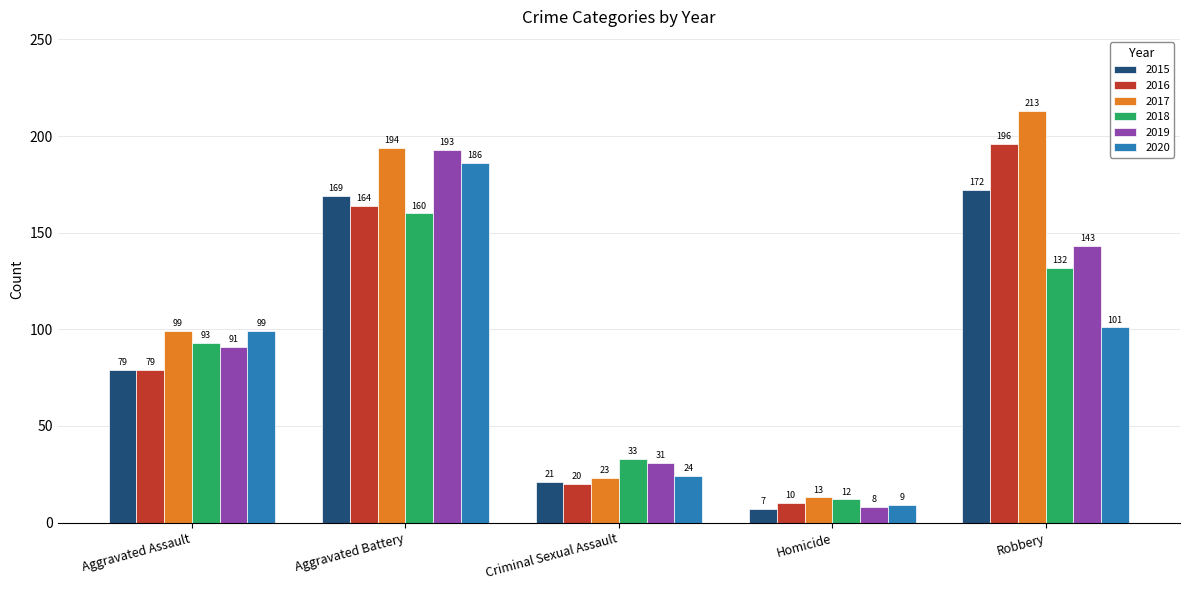

How many distinct data groups are displayed?

6